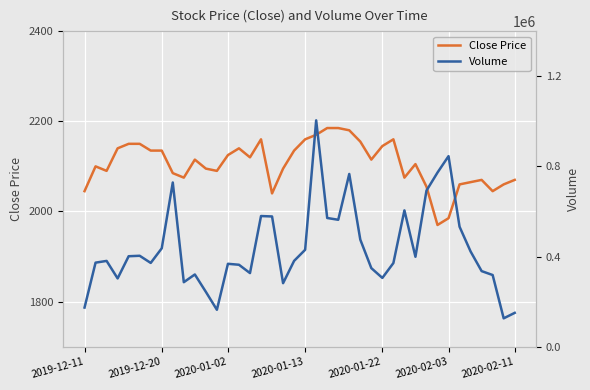

What is the difference between the maximum and minimum values in the Close Price series?

215